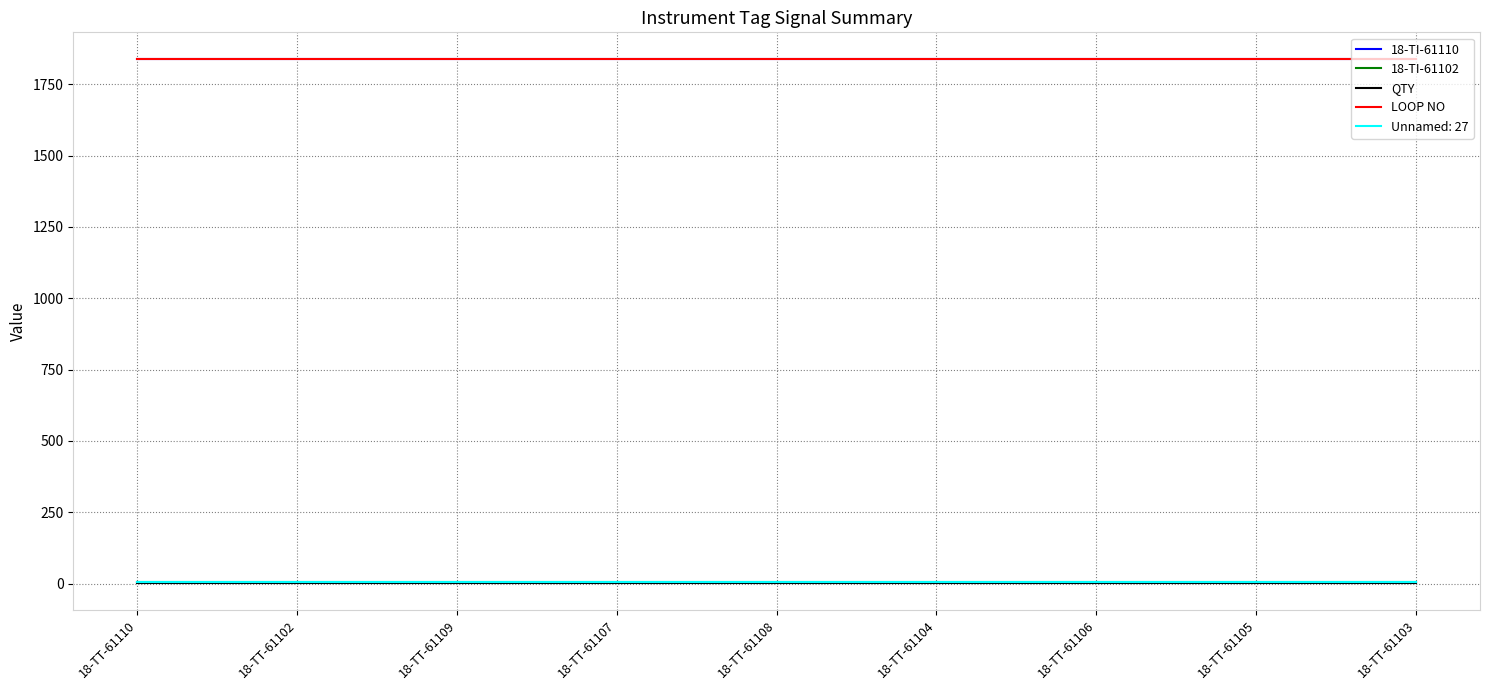

True or false: QTY has more than 2 interior local peaks.

False